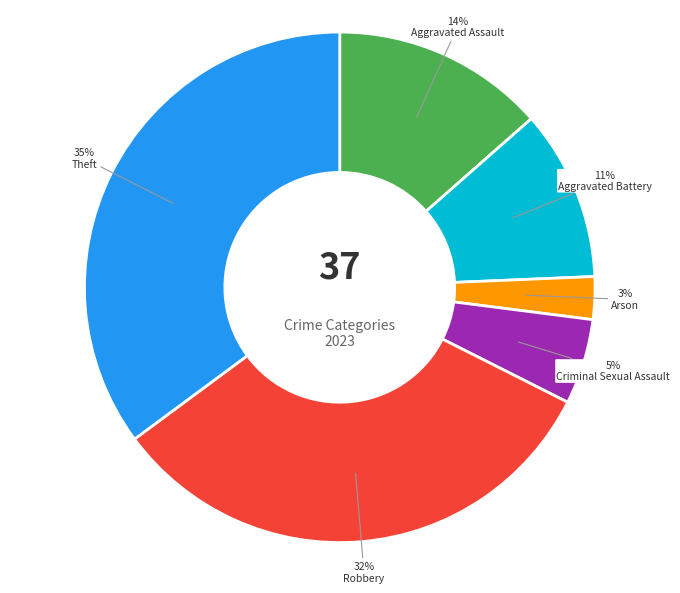

Is there any slice that represents more than half of the pie?

No